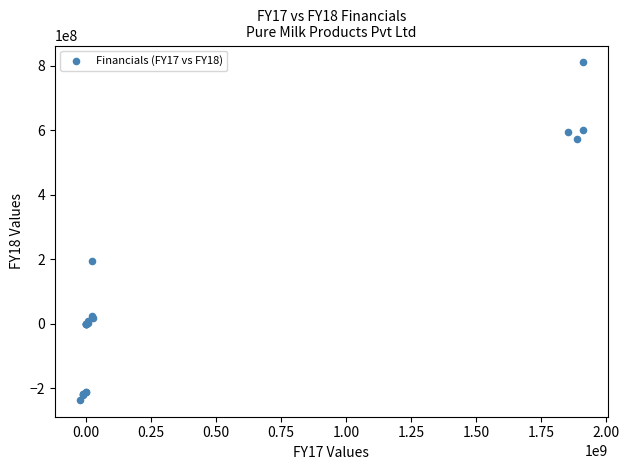

What Y value in the scatter plot is closest to 286857845?

195565502.0